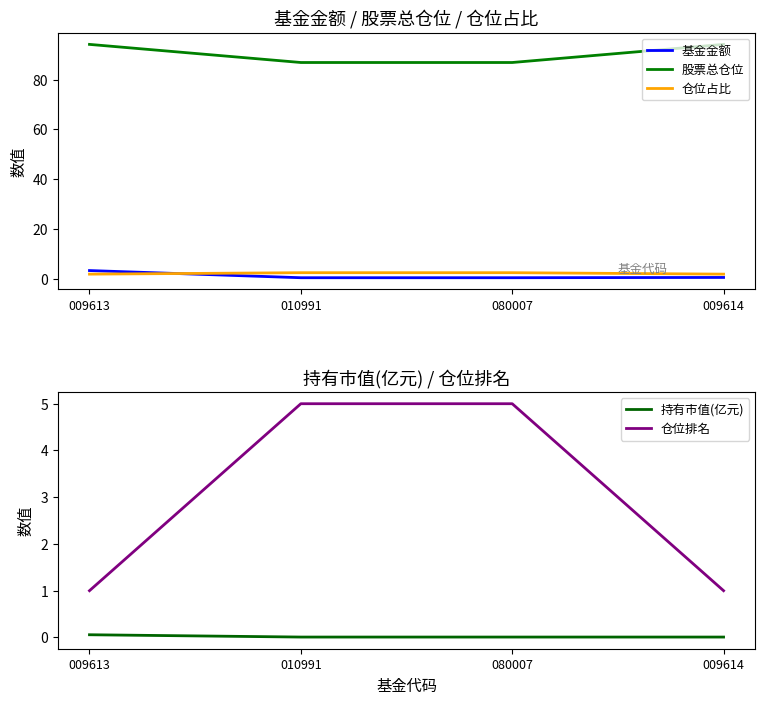

What are all the series names shown in the legend?

基金金额, 股票总仓位, 仓位占比, 持有市值(亿元), 仓位排名